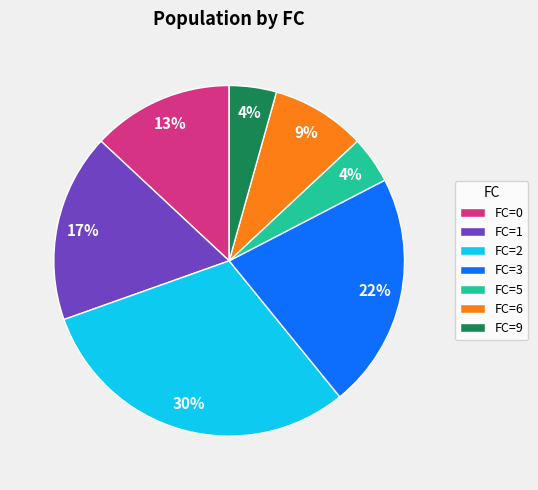

Which has a higher value, FC=3 or FC=9?

FC=3